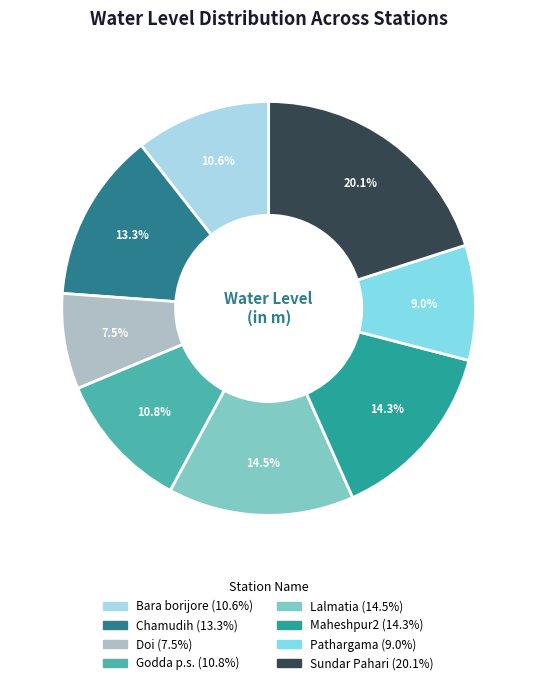

Which has a higher value, Doi or Pathargama?

Pathargama